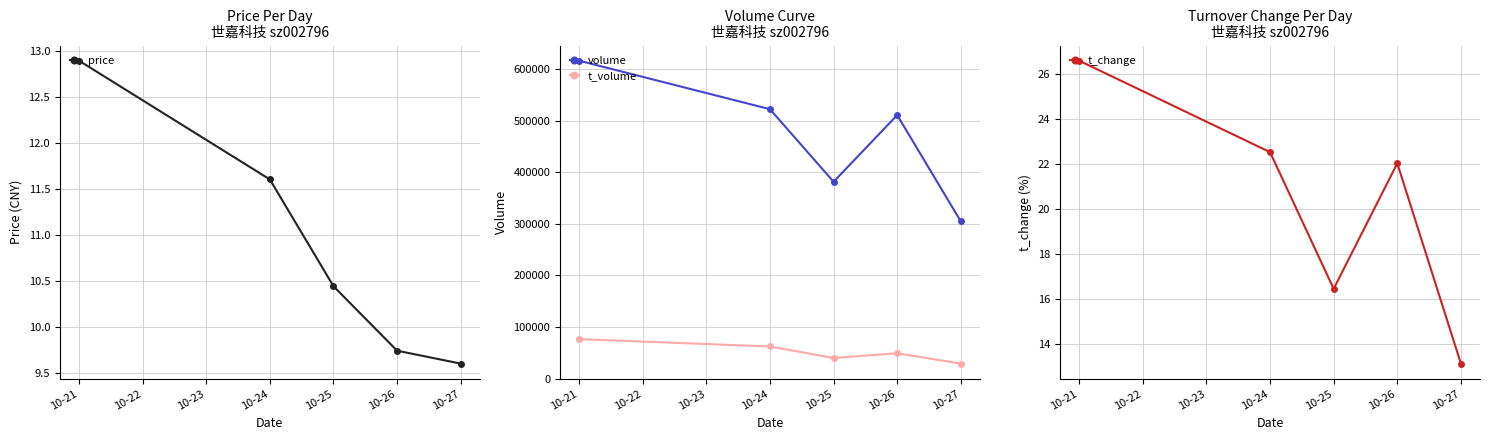

Rank the series by their maximum value, from lowest to highest.

price, t_change, t_volume, volume